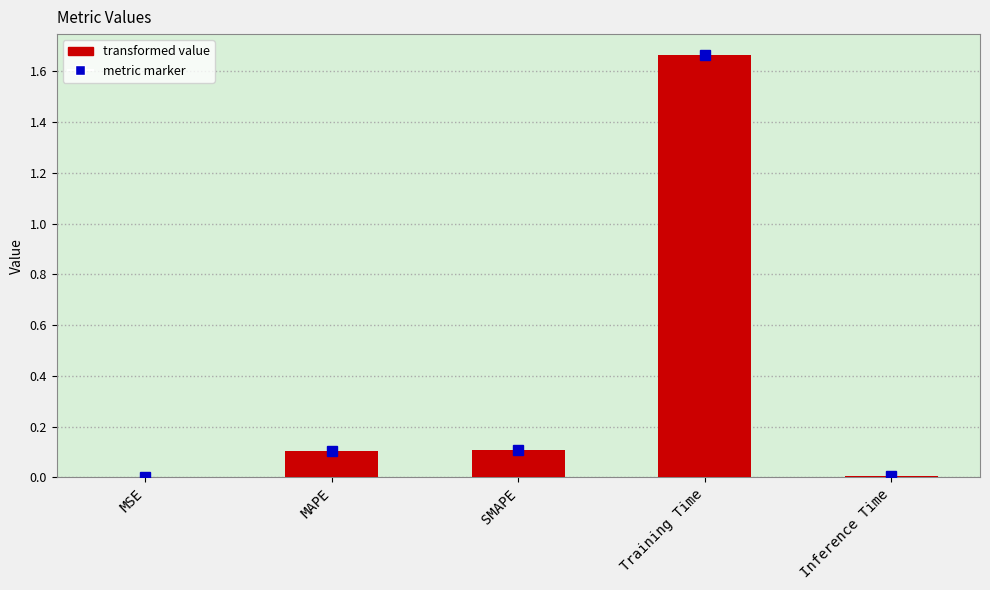

Which category has the highest value across all series?

Training Time